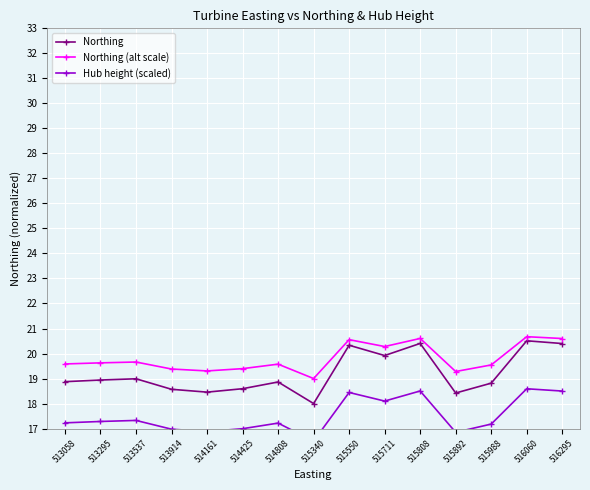

Where is Northing (alt scale) nearest to the value 19?

515340